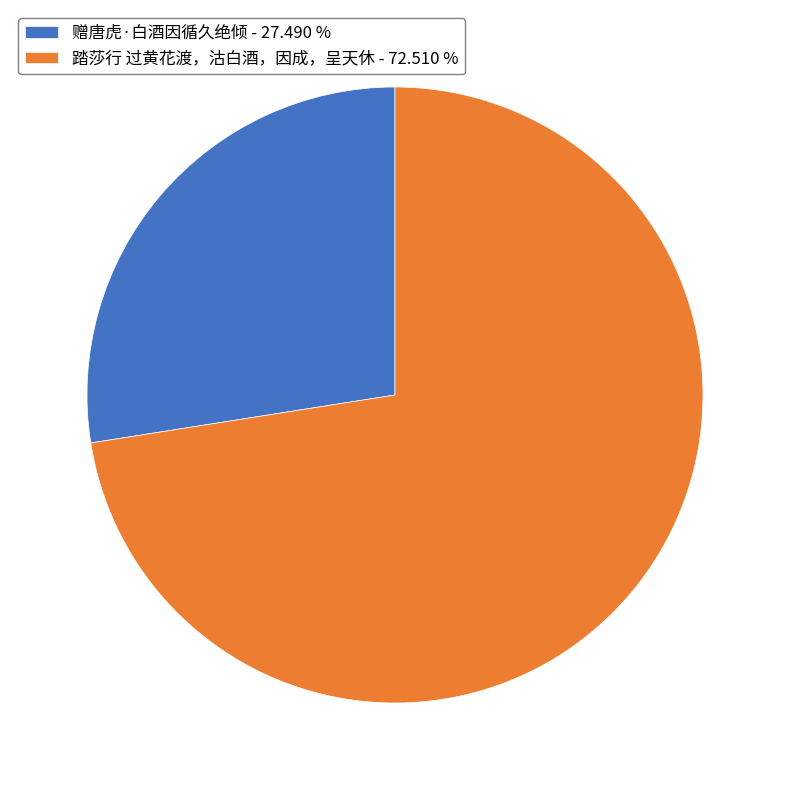

Is 踏莎行 过黄花渡，沽白酒，因成，呈天休 - 72.510 % the majority of the pie?

Yes